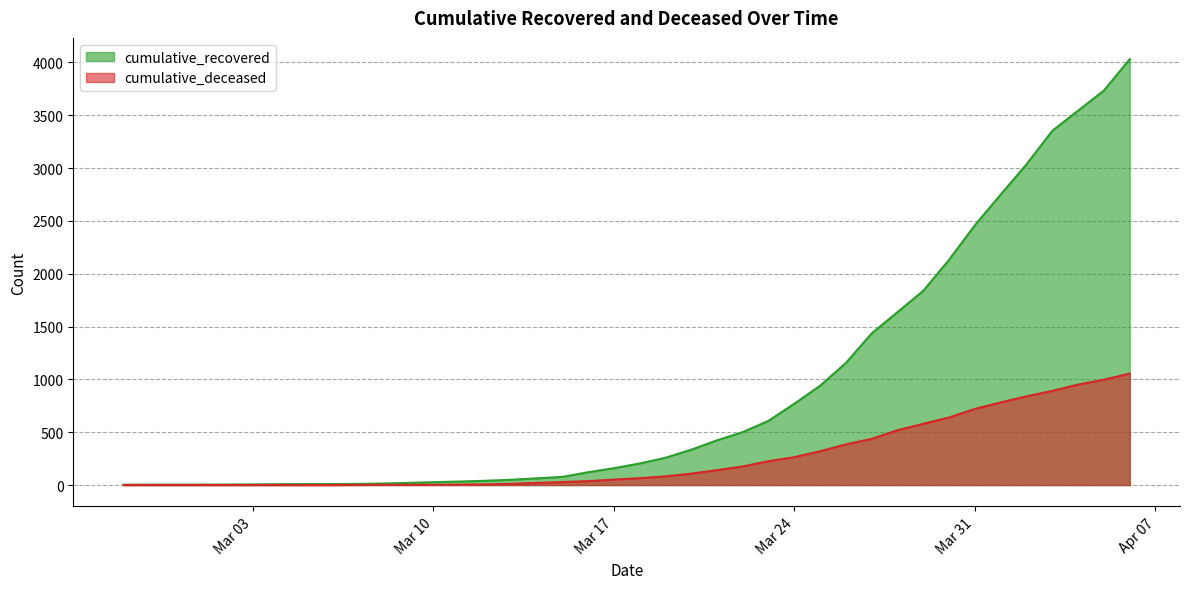

True or false: cumulative_recovered and cumulative_deceased intersect in this chart.

False